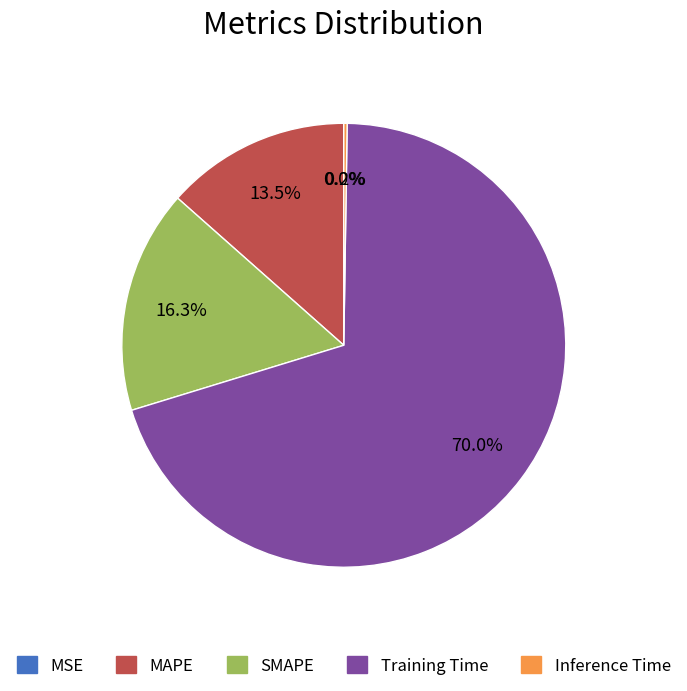

Is MAPE the majority of the pie?

No